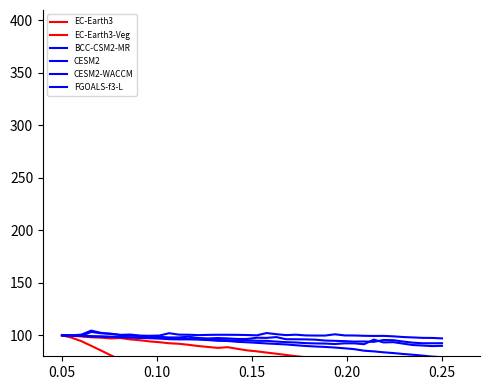

How many interior local valleys does the CESM2-WACCM series have?

1